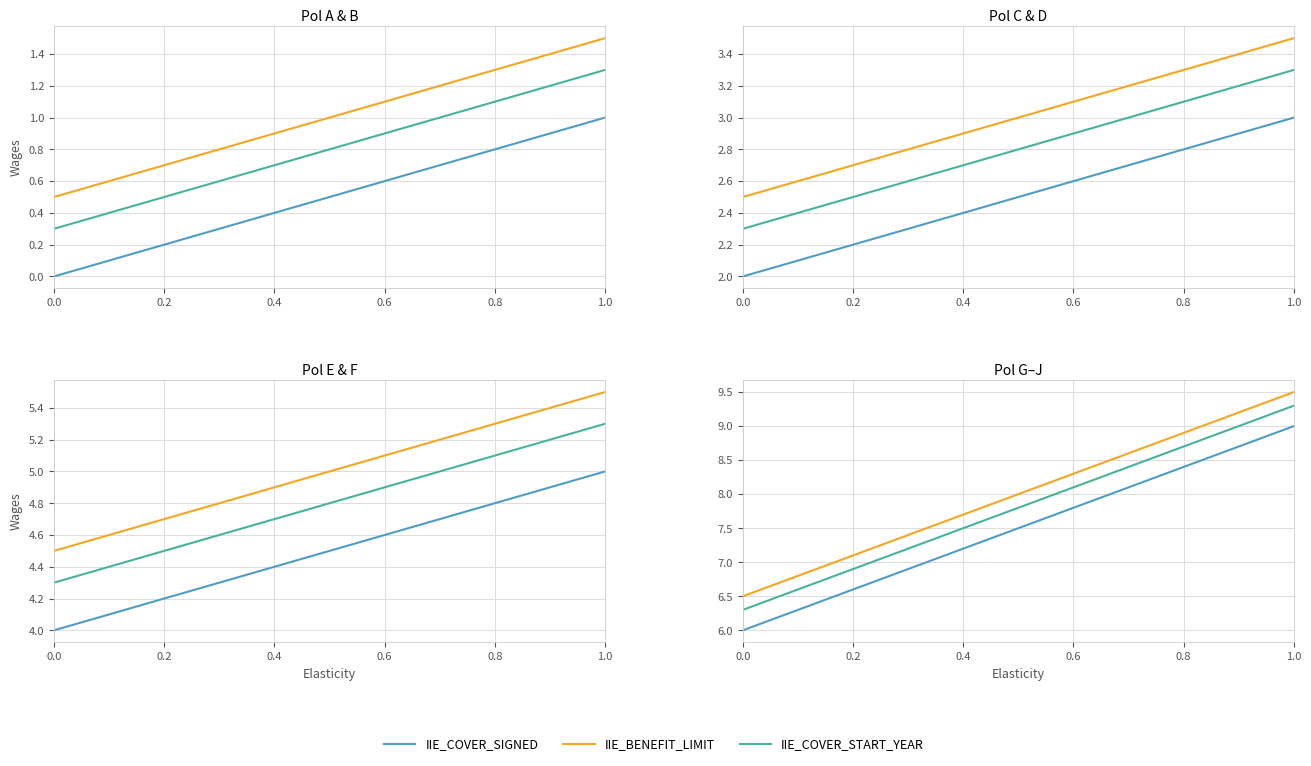

What is the sum of all IIE_COVER_START_YEAR values?

62.4